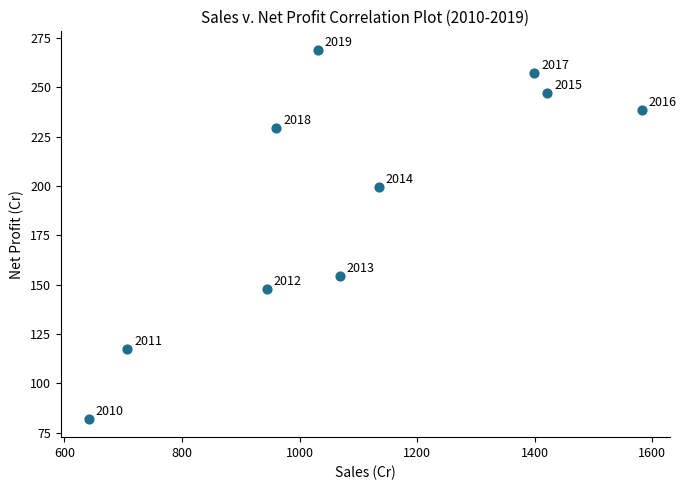

What Y value in the scatter plot is closest to 175?

154.5